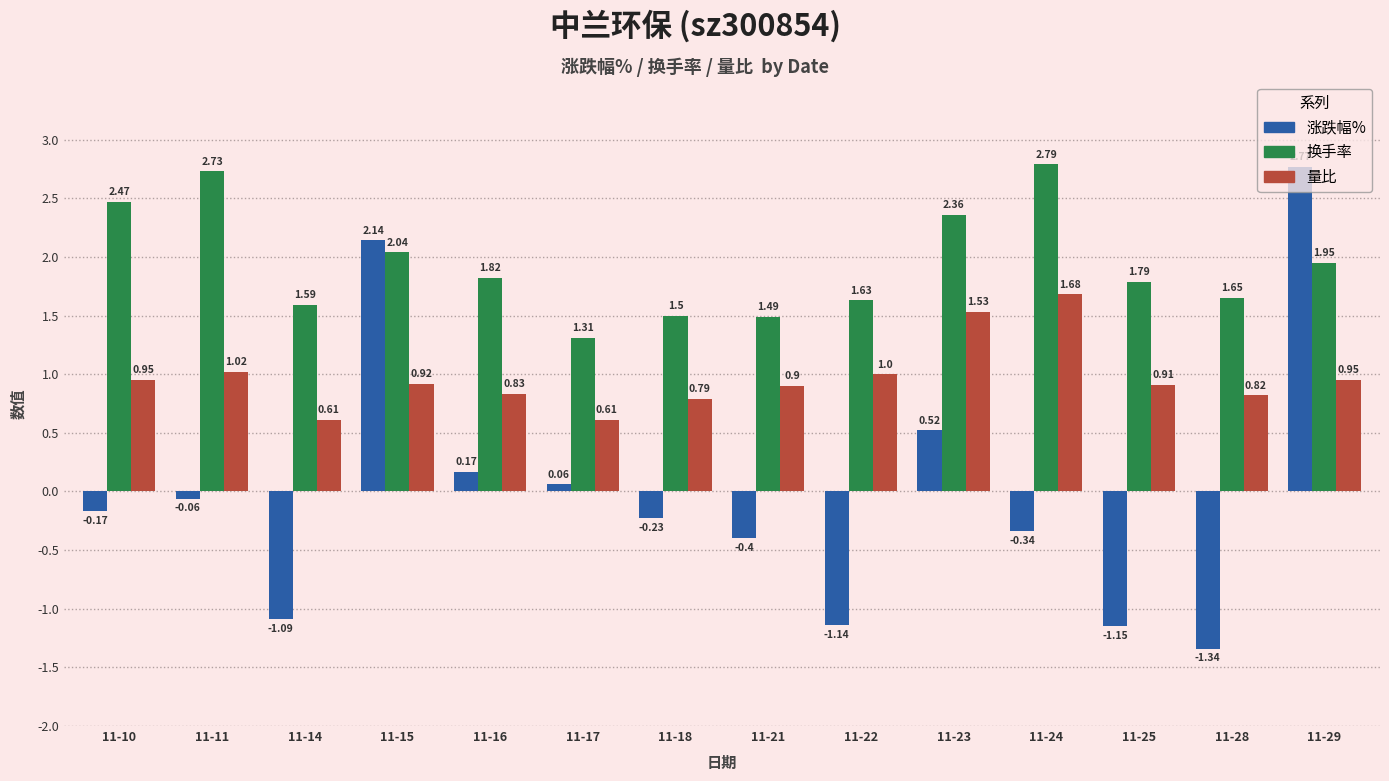

Are the bars grouped side by side (vs. stacked)?

Yes